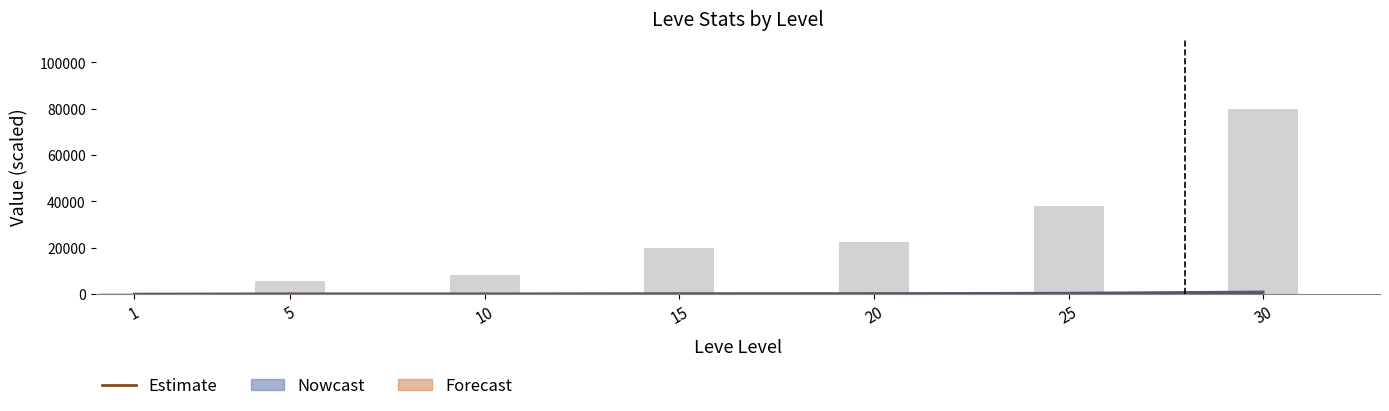

What is the minimum value shown in the chart?

3.3